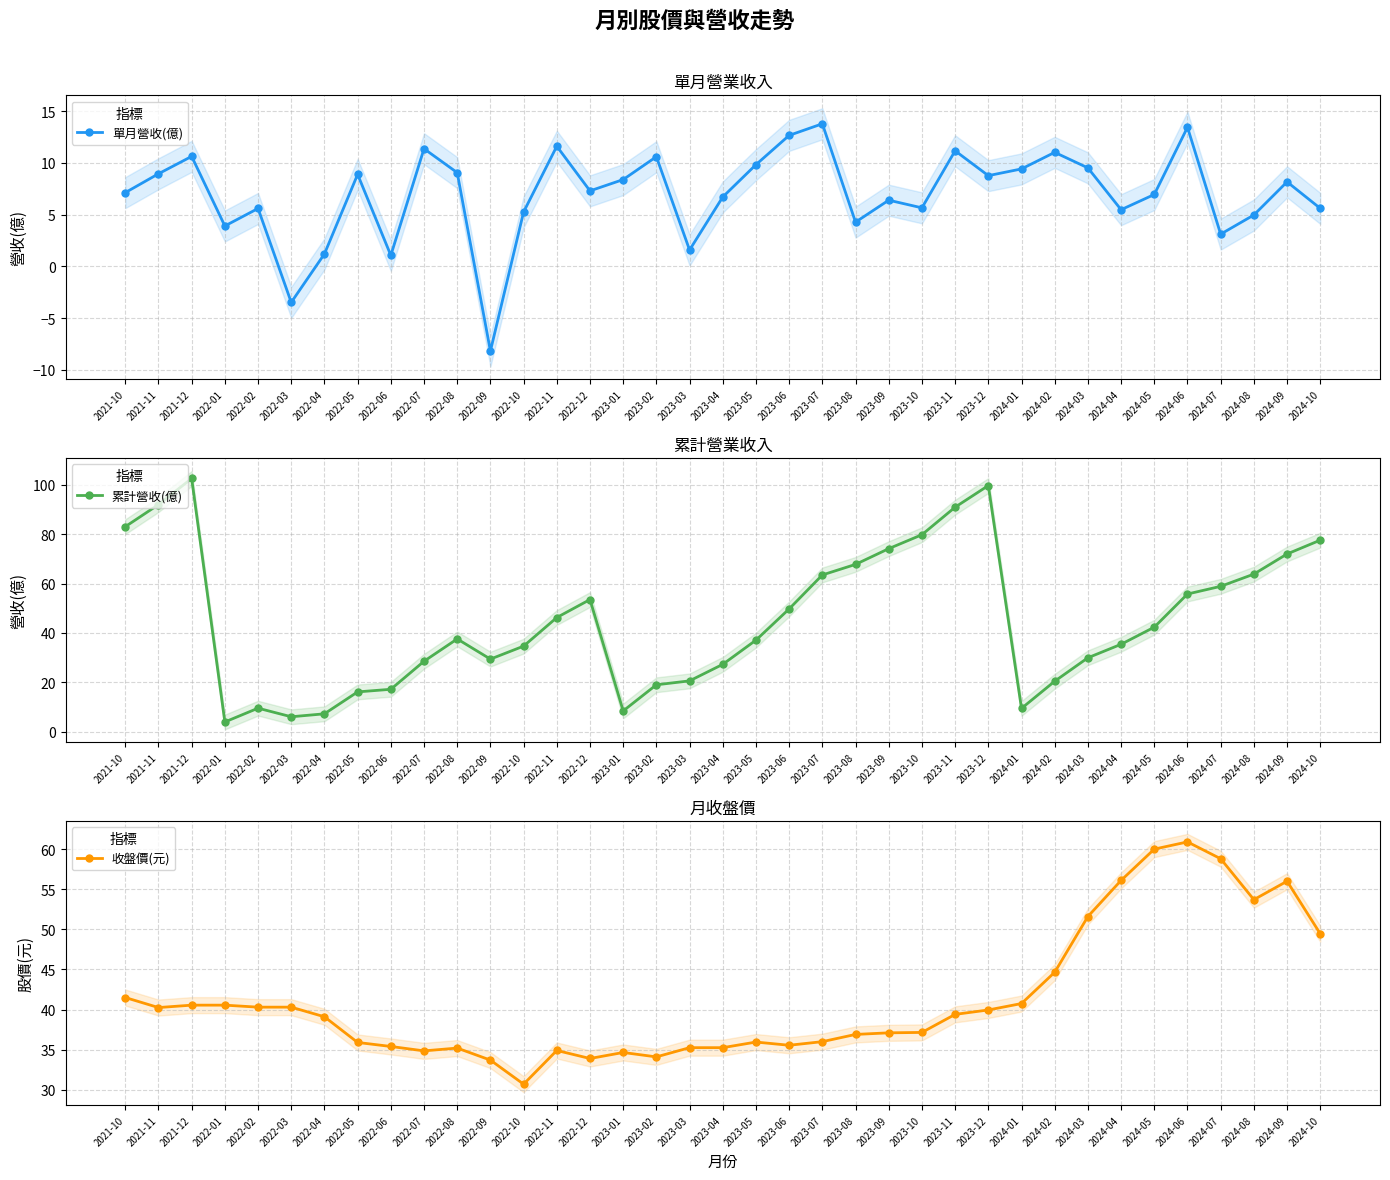

True or false: 累計營收(億) has a value of 63.8 at 2024-08.

True